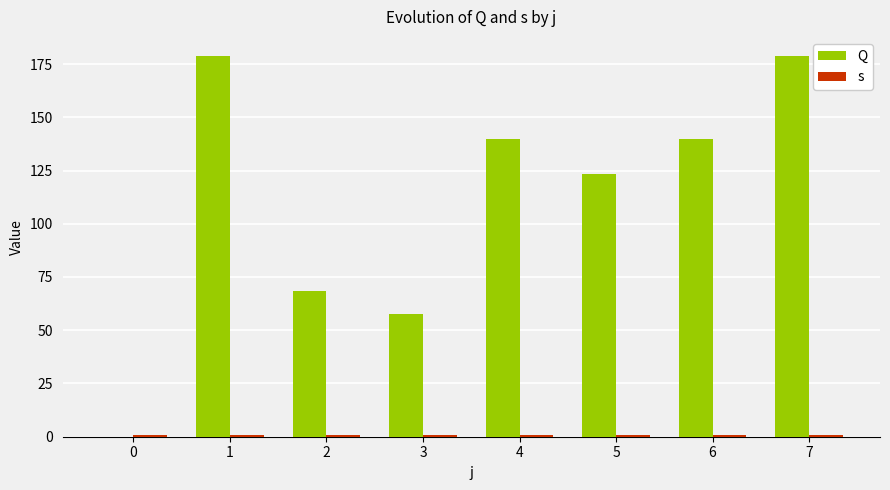

Which series has the widest spread of values?

Q